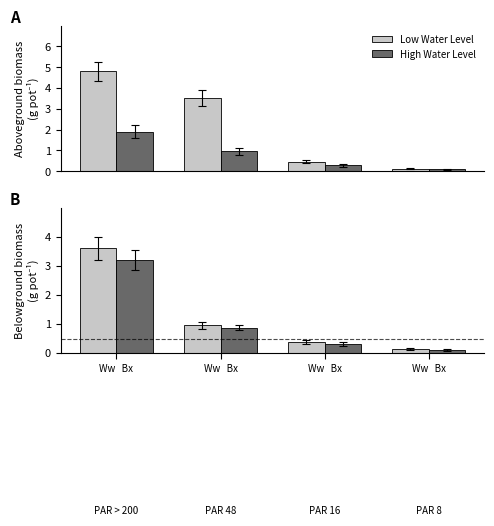

What is the minimum value for Low Water Level?

0.1